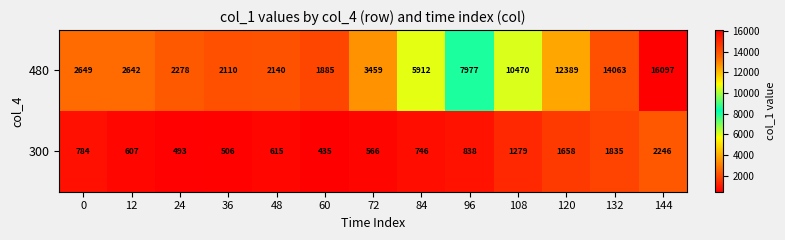

Where is 480 nearest to the value 8991?

96